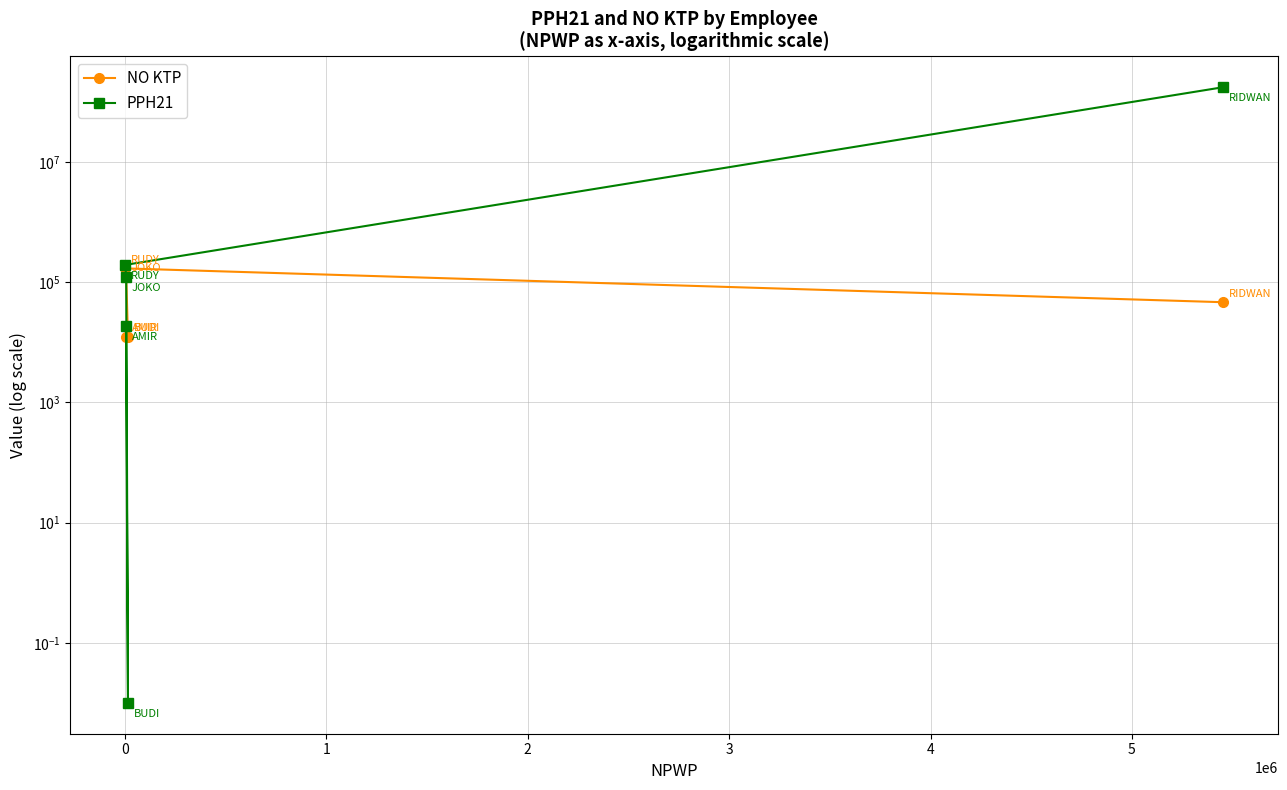

Is the value of PPH21 at 0 greater than the value of NO KTP at 3?

No